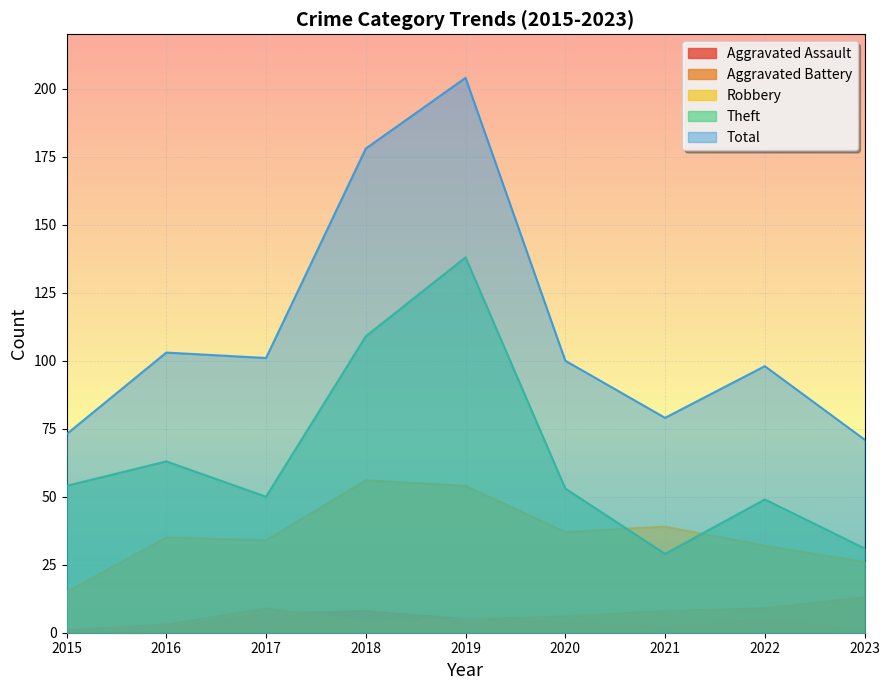

True or false: Total and Theft cross at least once.

False